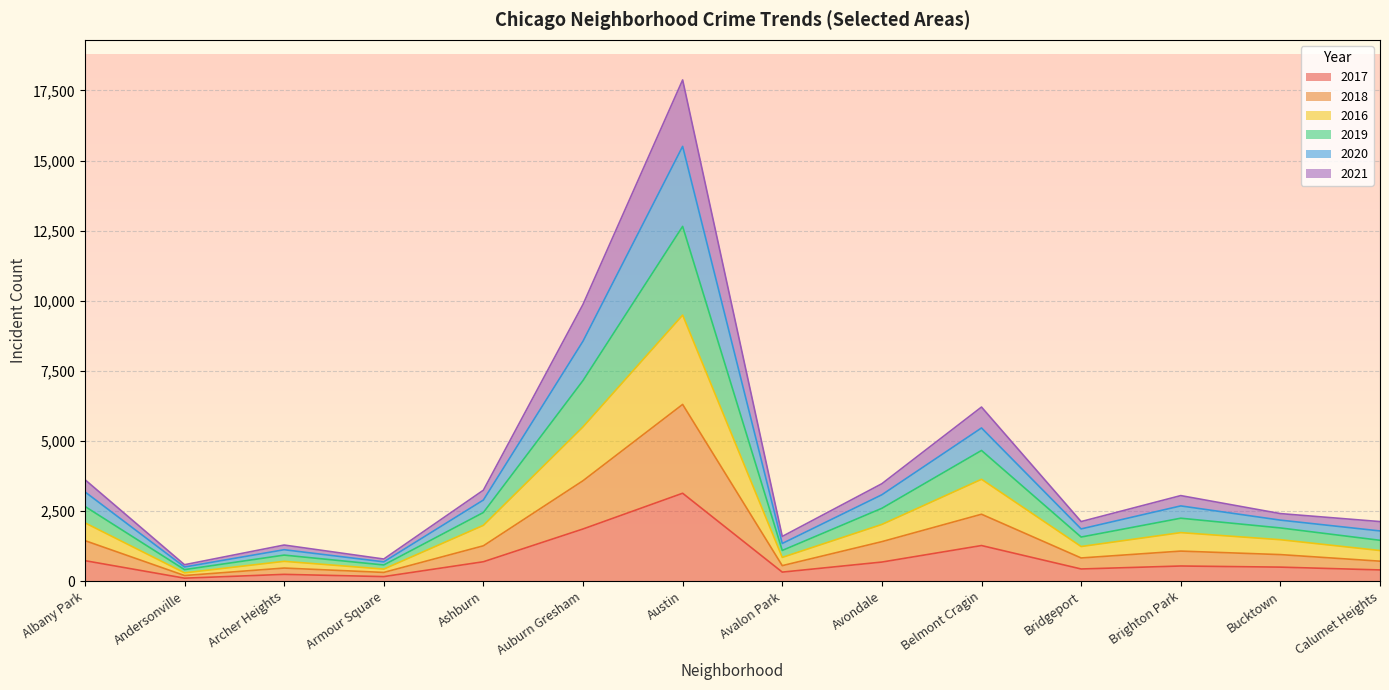

What is the value of the 2016 point at the 9th from the left?

2018